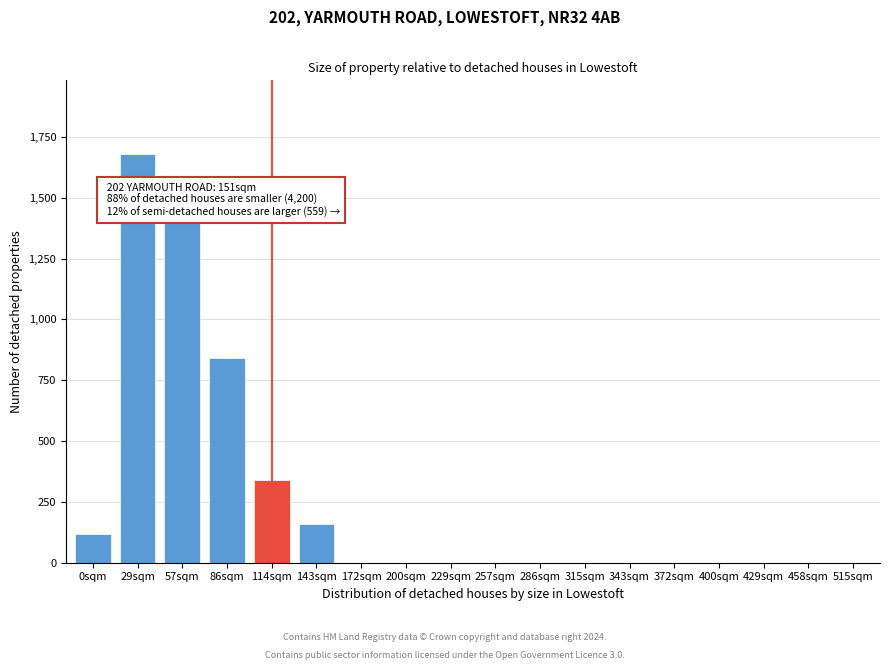

Reading left to right, transcribe all the data shown in this chart.

0sqm=120	29sqm=1680	57sqm=1400	86sqm=840	114sqm=340	143sqm=160	172sqm=0	200sqm=0	229sqm=0	257sqm=0	286sqm=0	315sqm=0	343sqm=0	372sqm=0	400sqm=0	429sqm=0	458sqm=0	515sqm=0